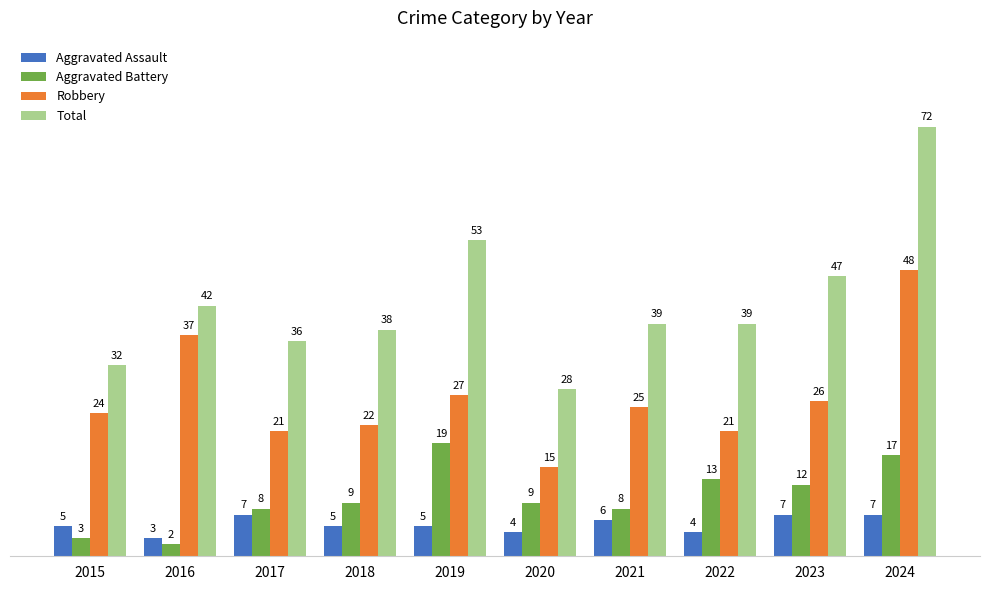

Between 2015 and 2020, which series saw the biggest shift?

Robbery